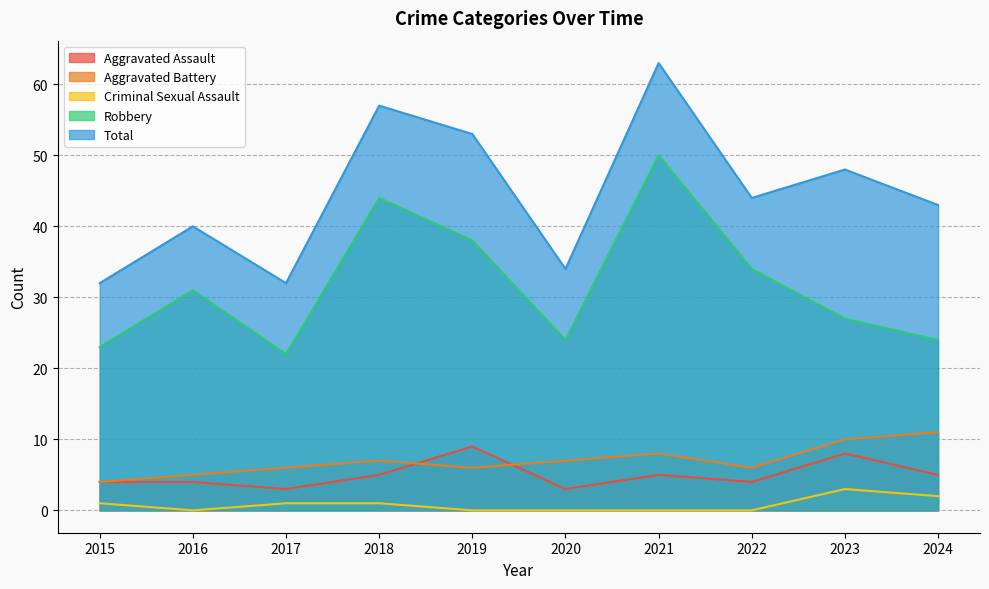

Where is the first local minimum for Robbery?

2017